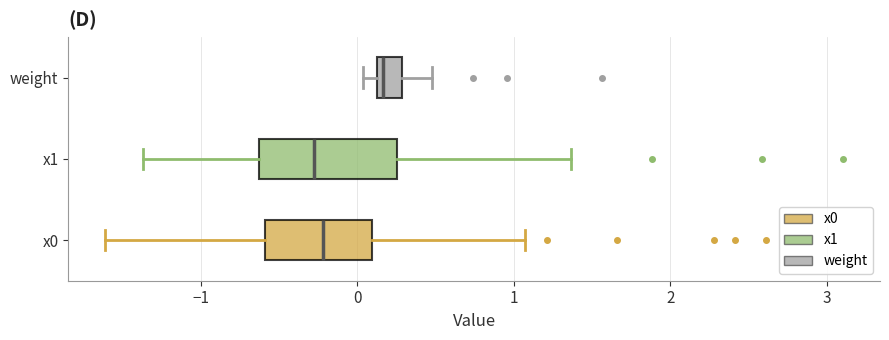

Which box has the furthest to the right median line?

weight